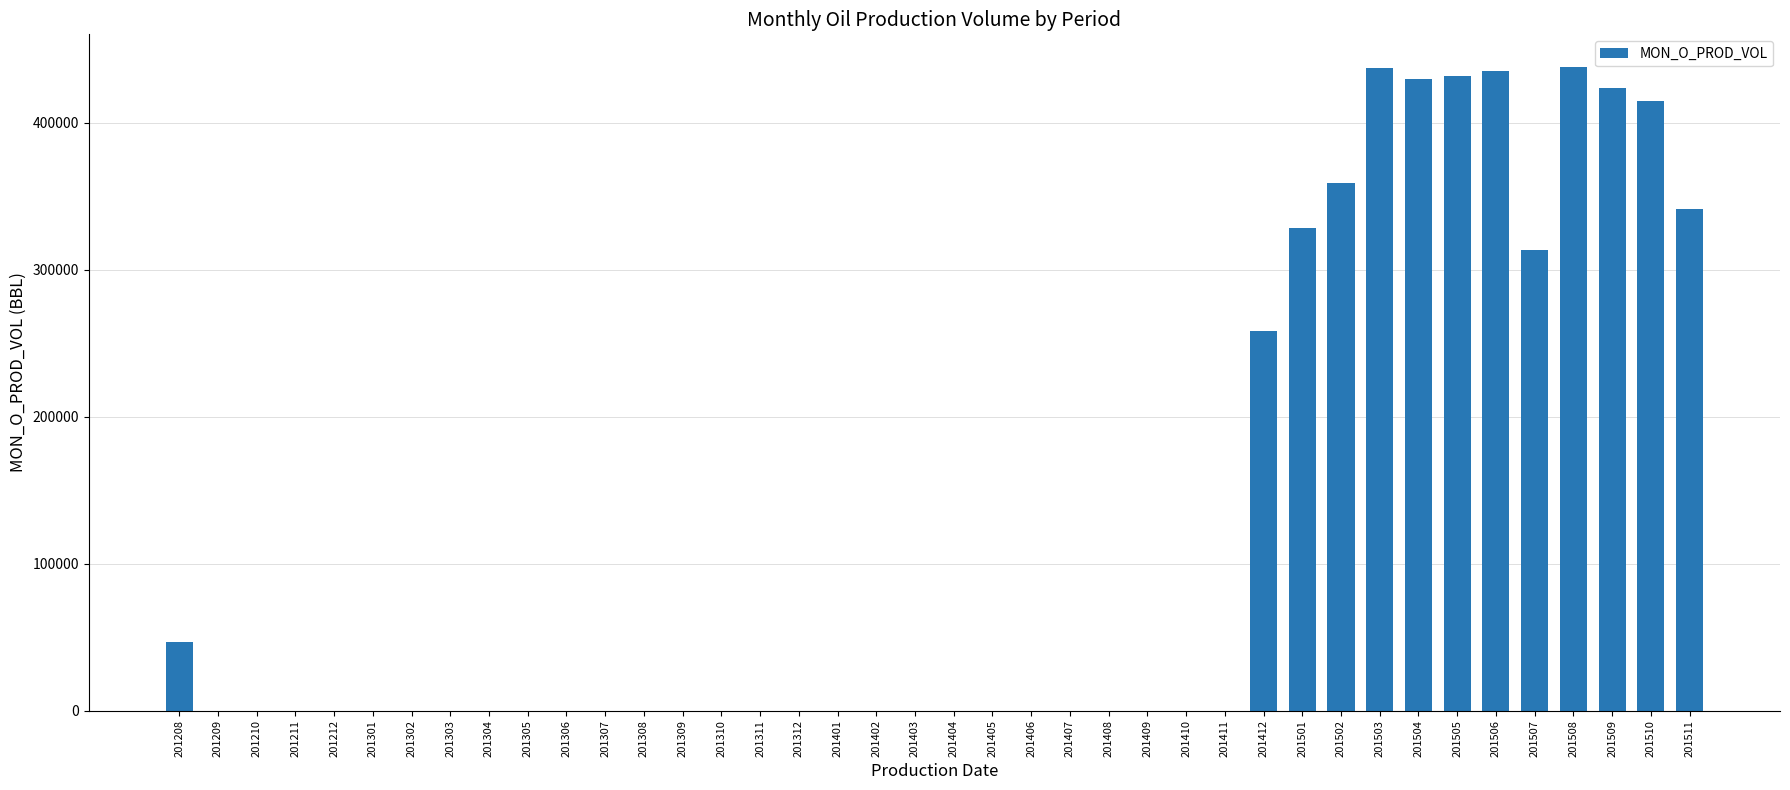

What is the maximum value shown in the chart?

438386